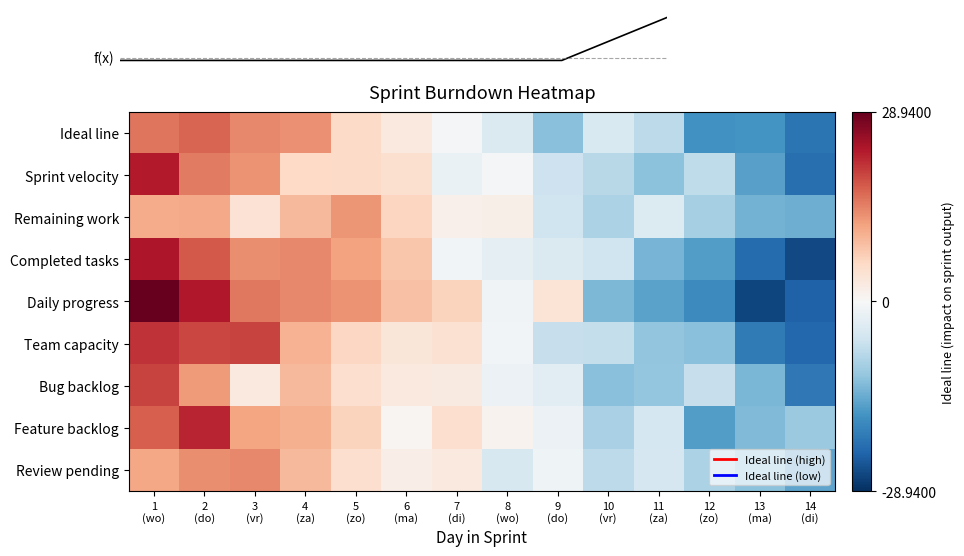

The Ideal line series shows 15.5 at 1 (wo). True or false?

True